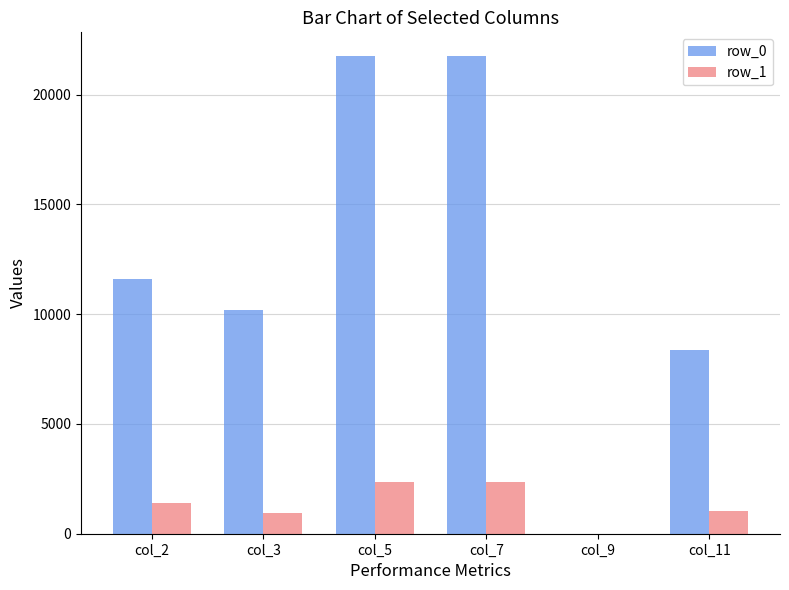

What is the greatest value displayed?

21748